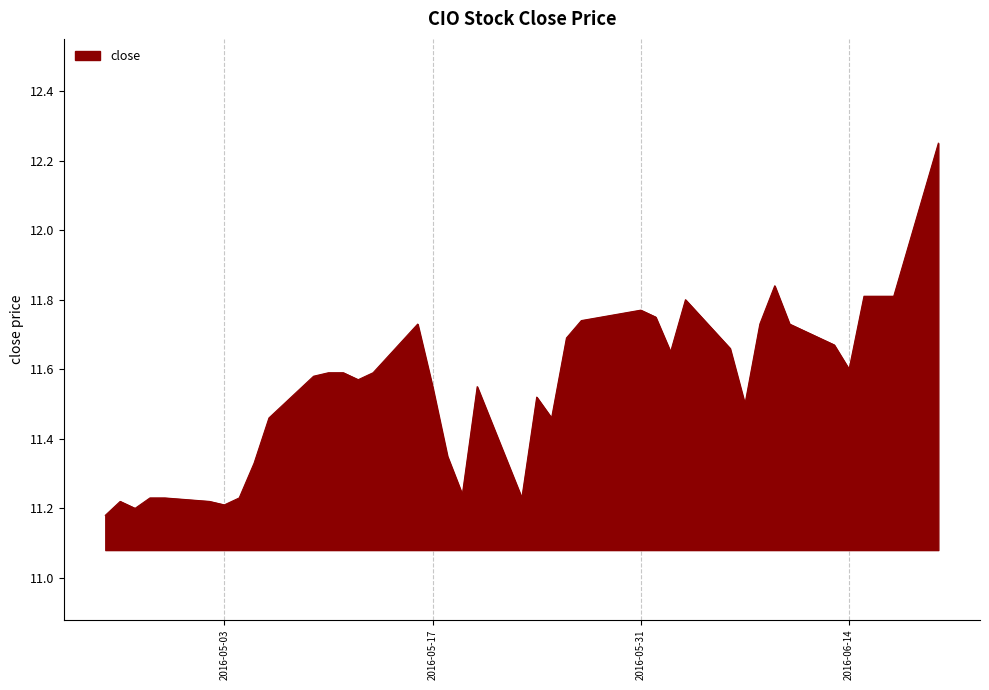

What is the difference between the maximum and minimum values?

1.1